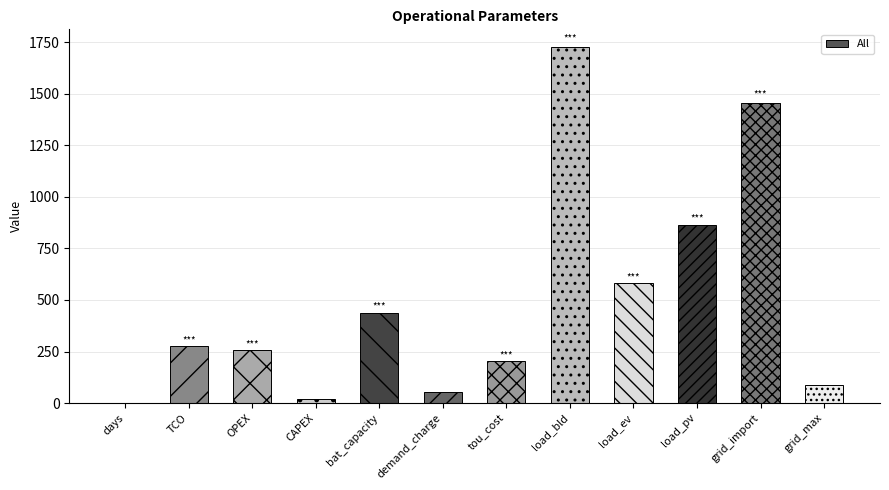

Read the value at days.

1.0